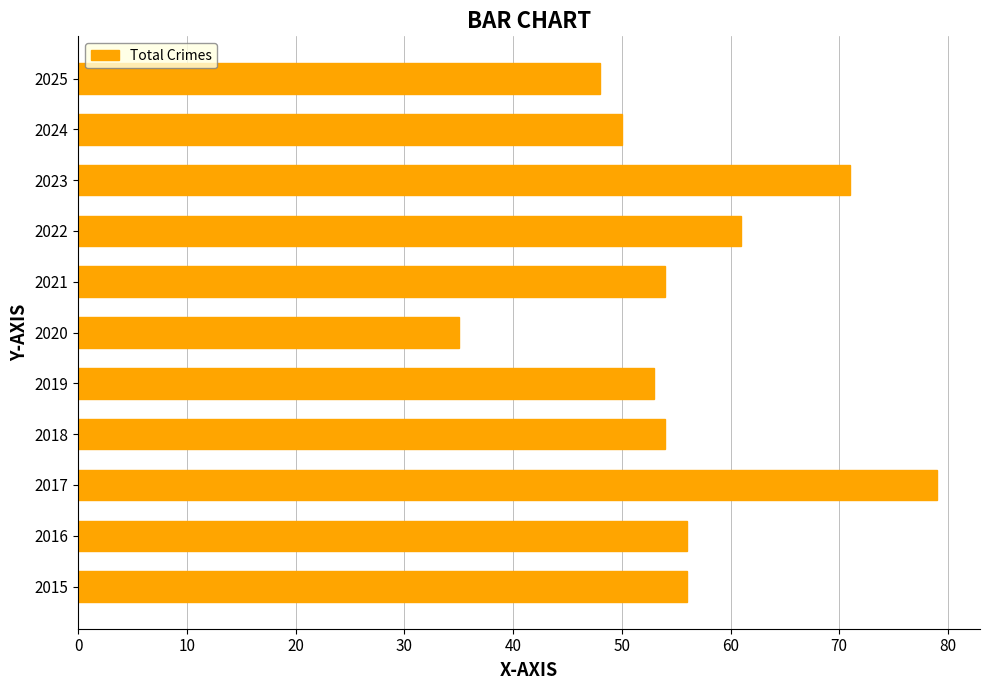

How many bars are there in total?

11